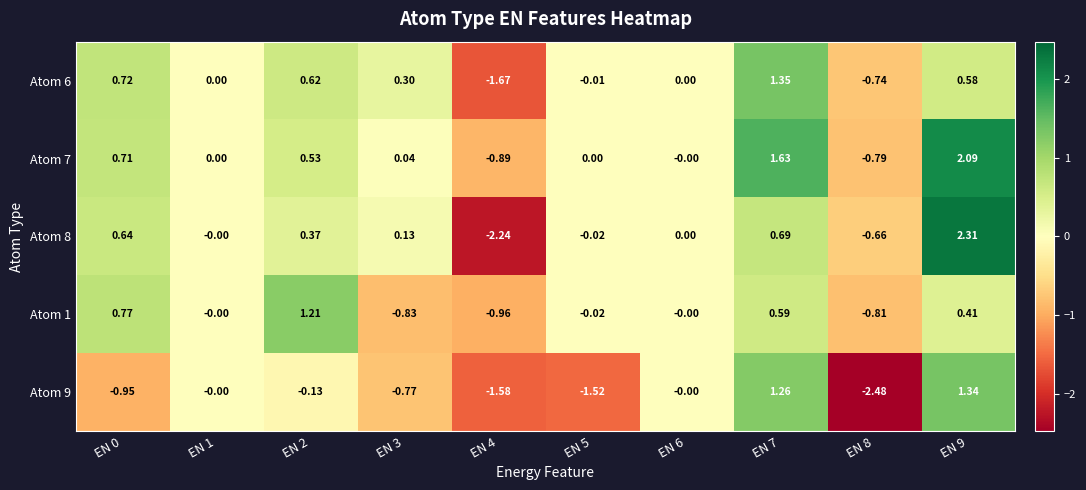

What is the total value across all series at EN 0?

1.9